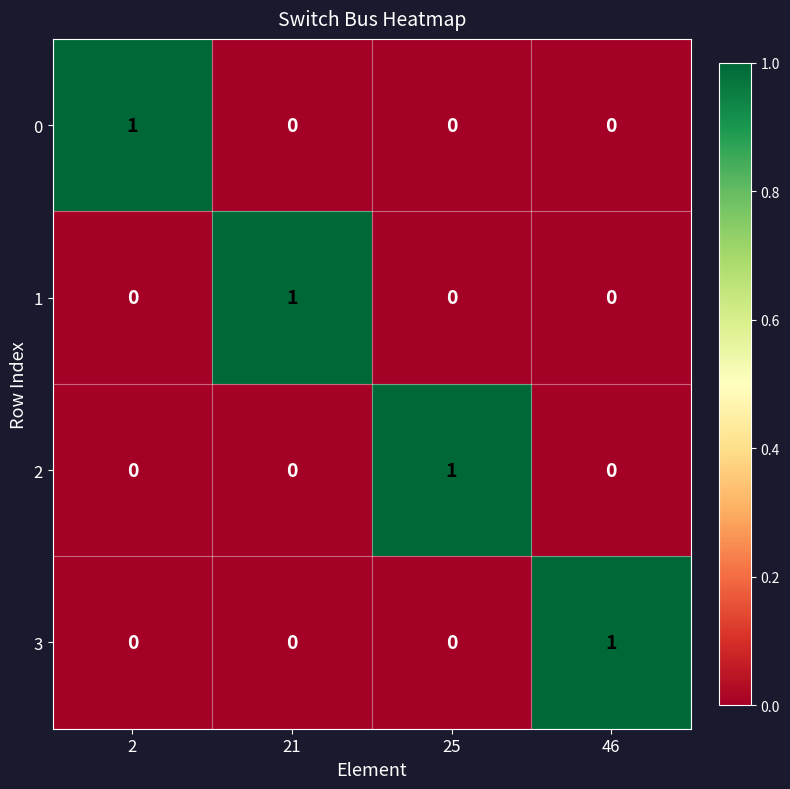

Count the 1 values in the range 0 to 1.

4